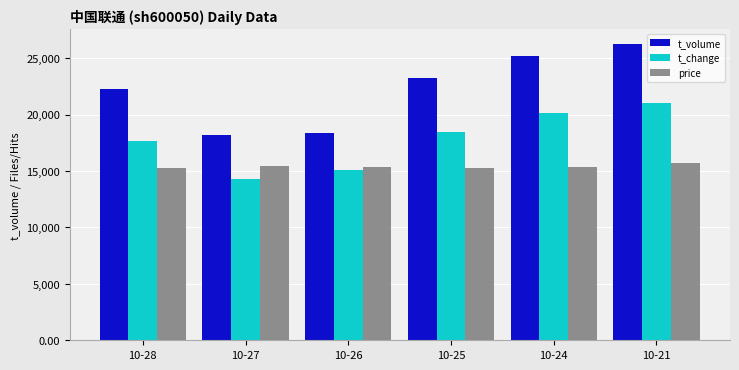

Which series has the largest range (max minus min)?

t_volume